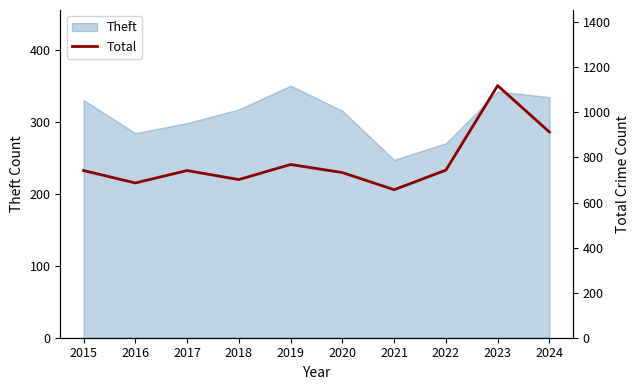

What is the lowest value of the Theft series?

247